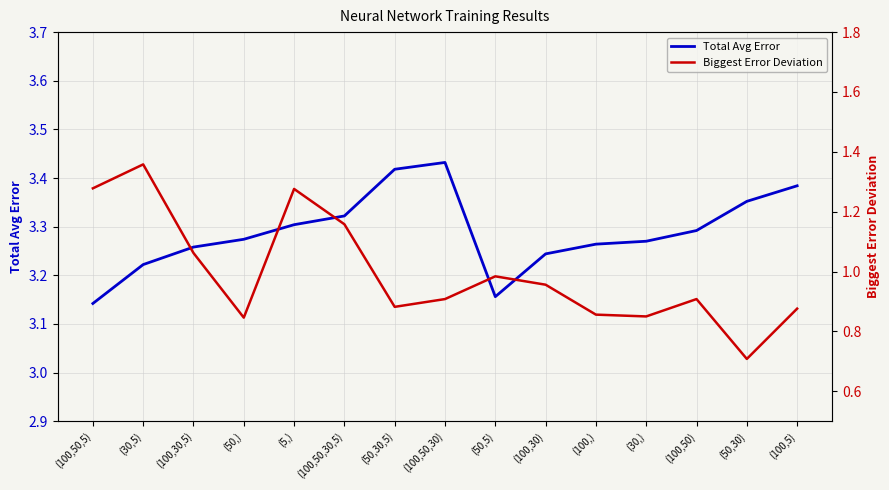

What is the smallest value displayed?

0.7